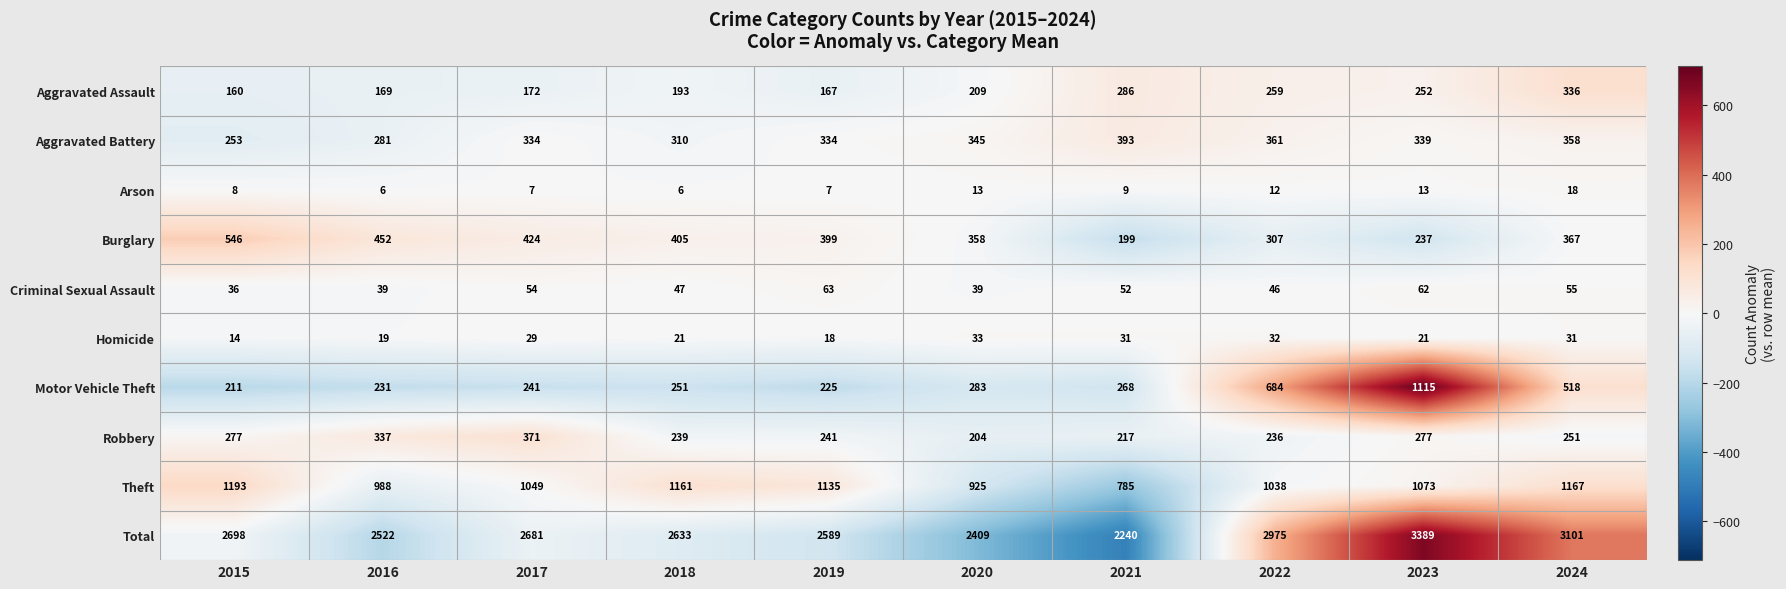

What is the spread (max minus min) of values at 2019?

2582